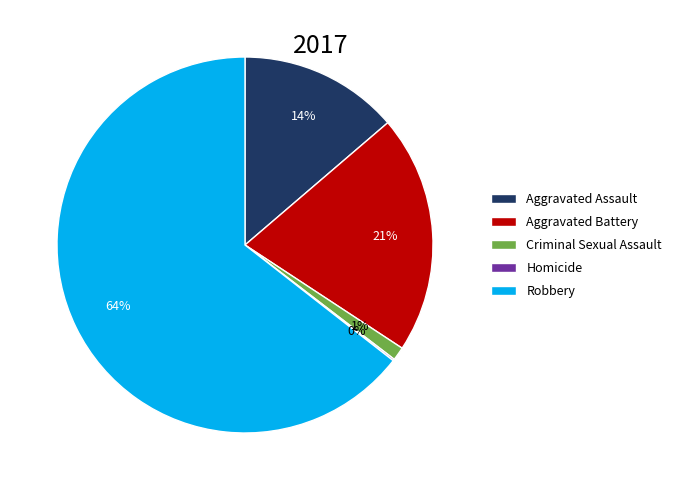

What is the majority slice?

Robbery